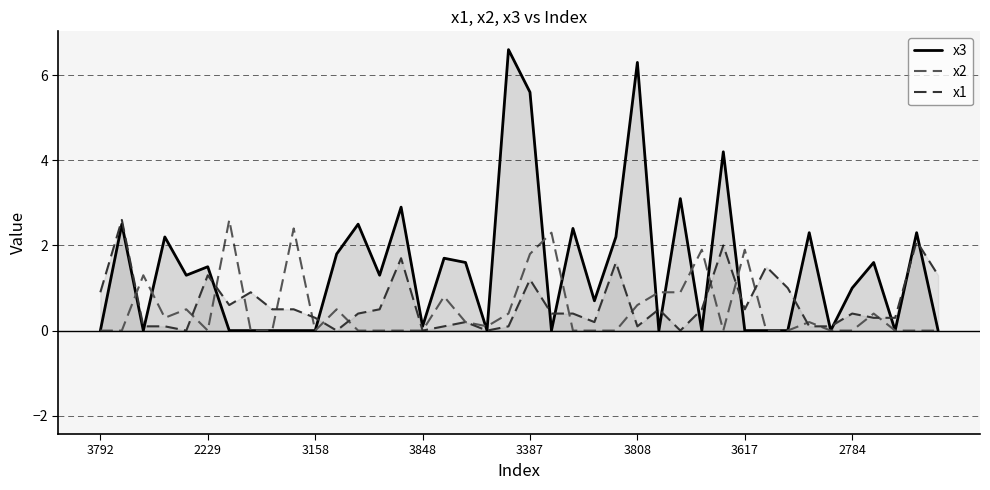

What is the total value across all series at 24?

3.8